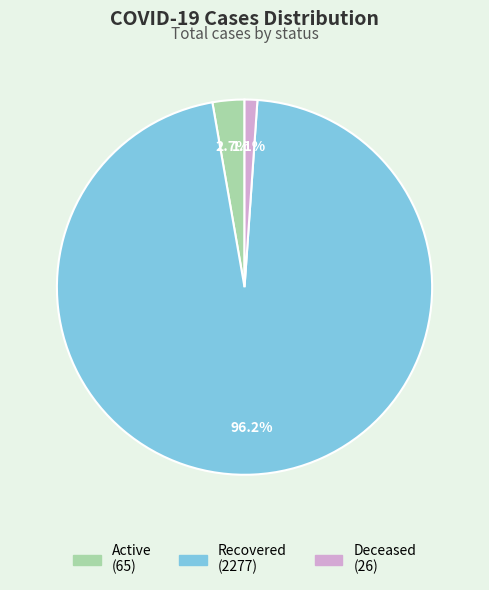

How many segments does this pie chart have?

3